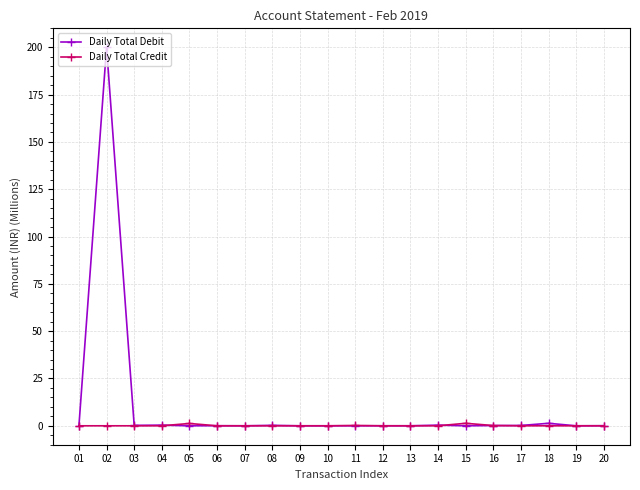

What is the difference between the maximum and minimum values in the Daily Total Credit series?

1.3